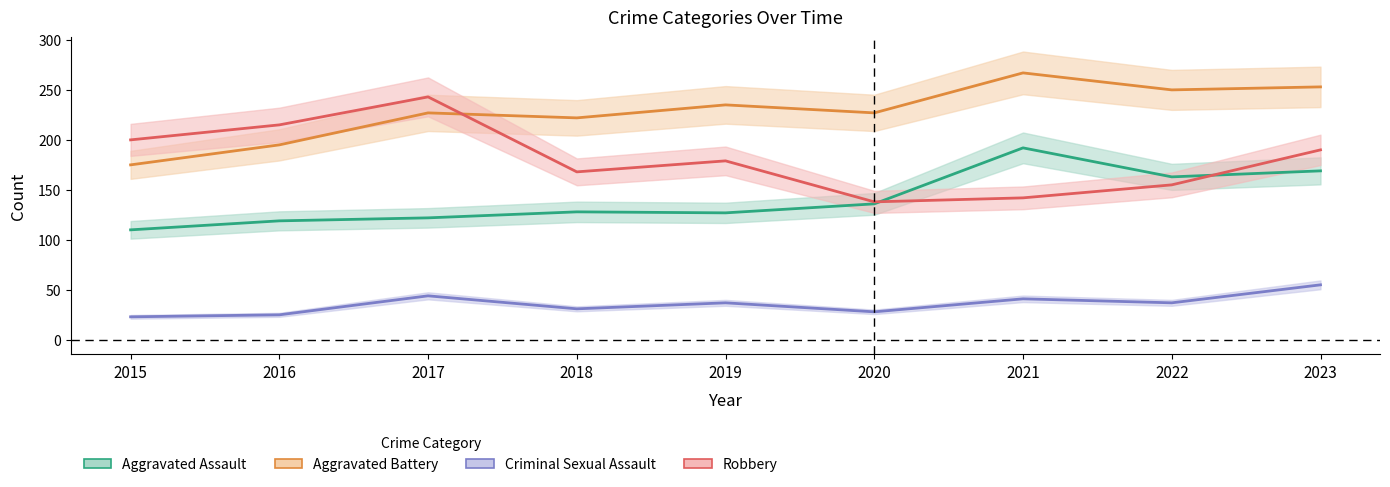

At which category does Robbery reach its first local valley?

2018